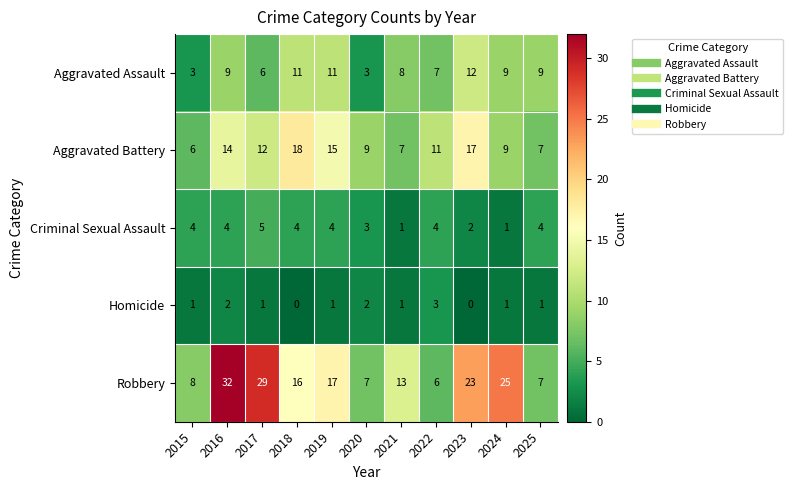

How many categories are shown in the chart?

11